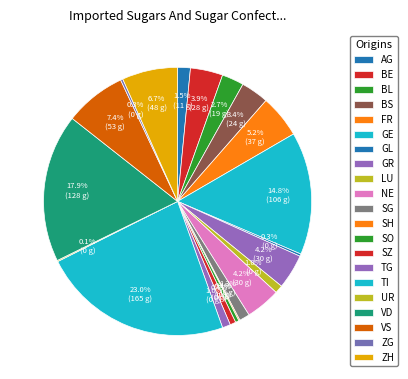

Does AG represent more than half of the total?

No